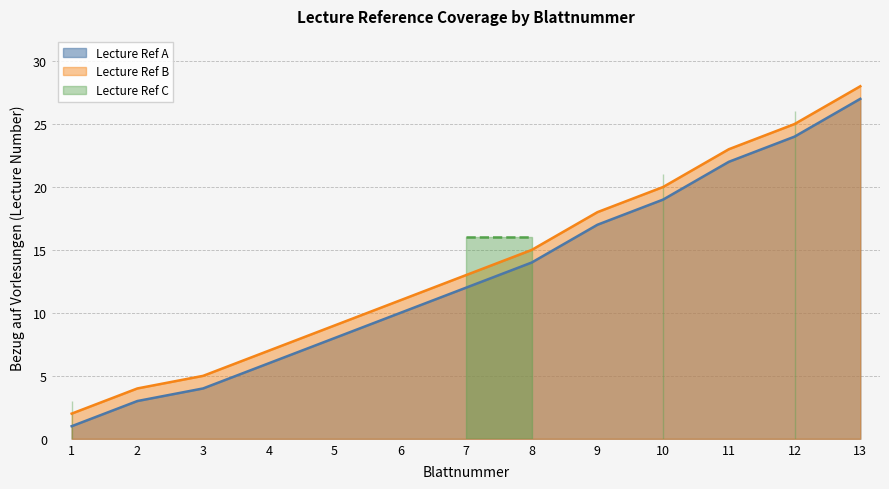

Rank the categories by Lecture Ref A value from highest to lowest.

13, 12, 11, 10, 9, 8, 7, 6, 5, 4, 3, 2, 1